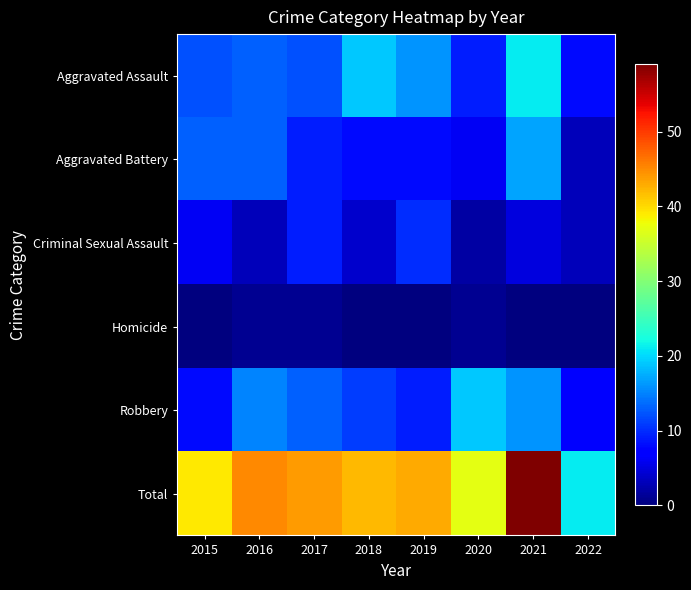

What is the total value across all series at 2021?

118